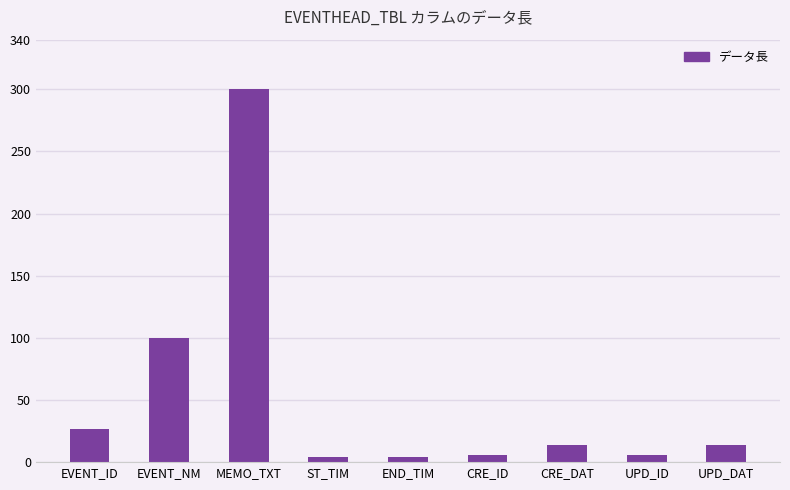

Are the bars horizontal?

No